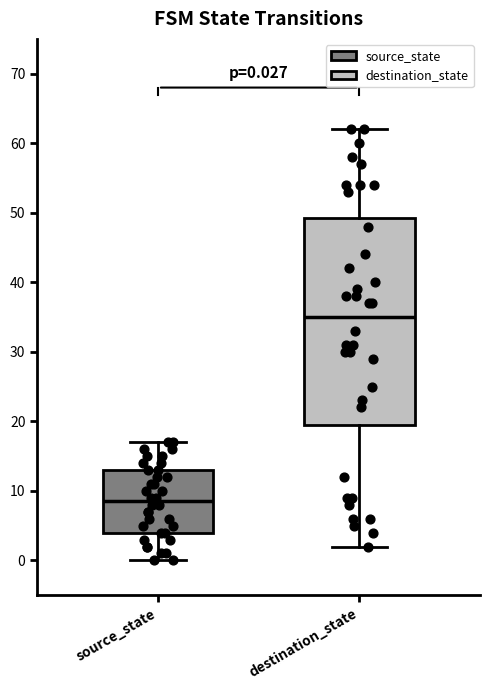

Comparing the boxes themselves (not the whiskers), which one is the tallest?

destination_state